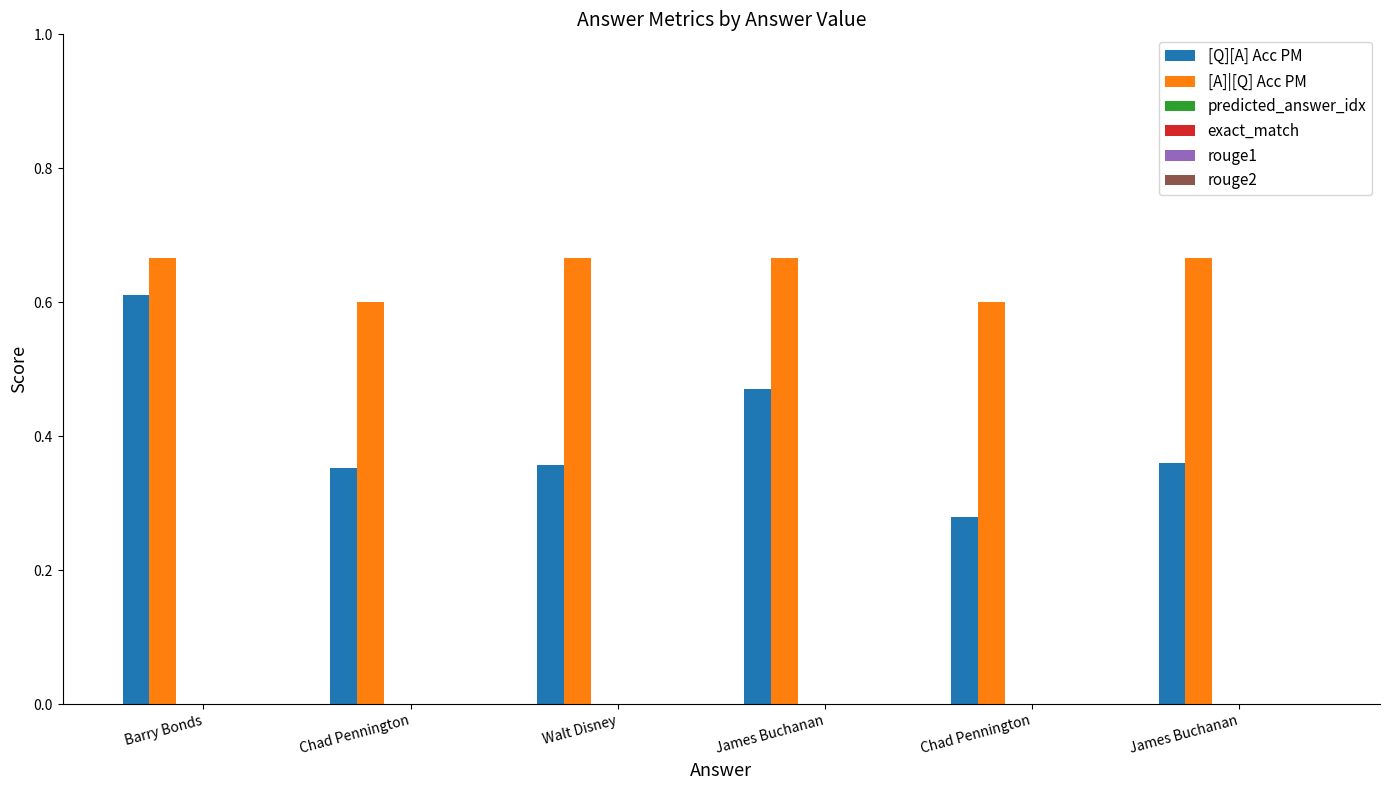

At how many categories does at least one series exceed 0?

6